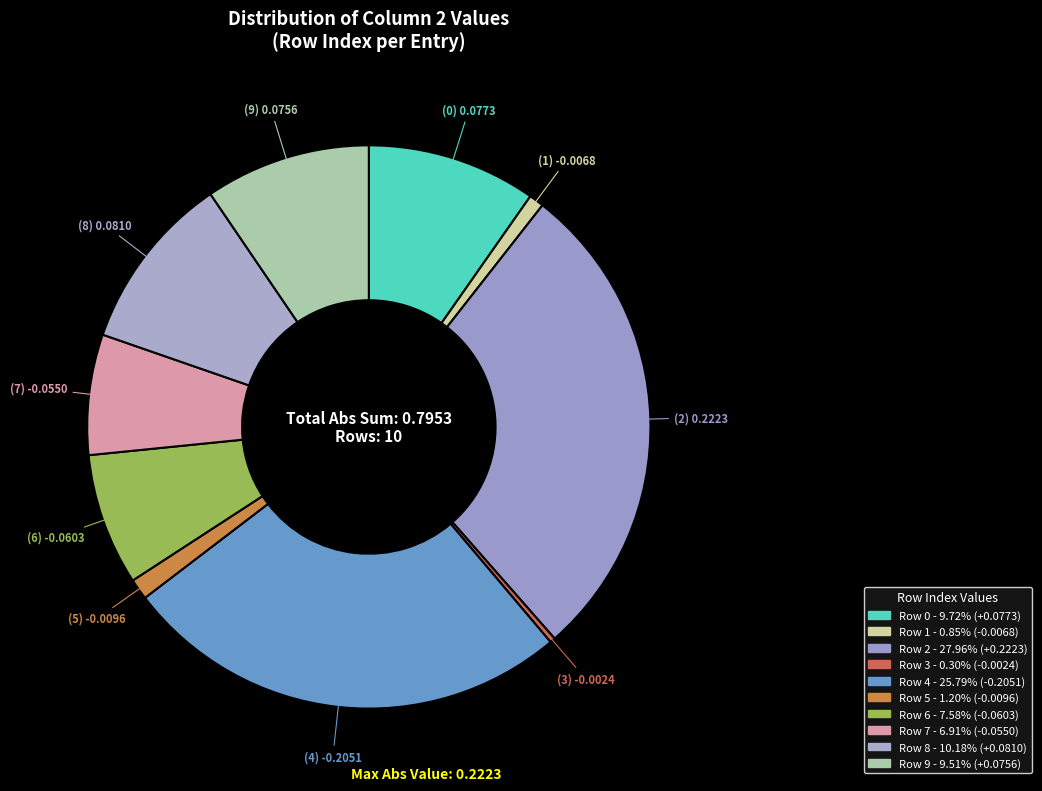

Which slice is the largest?

2